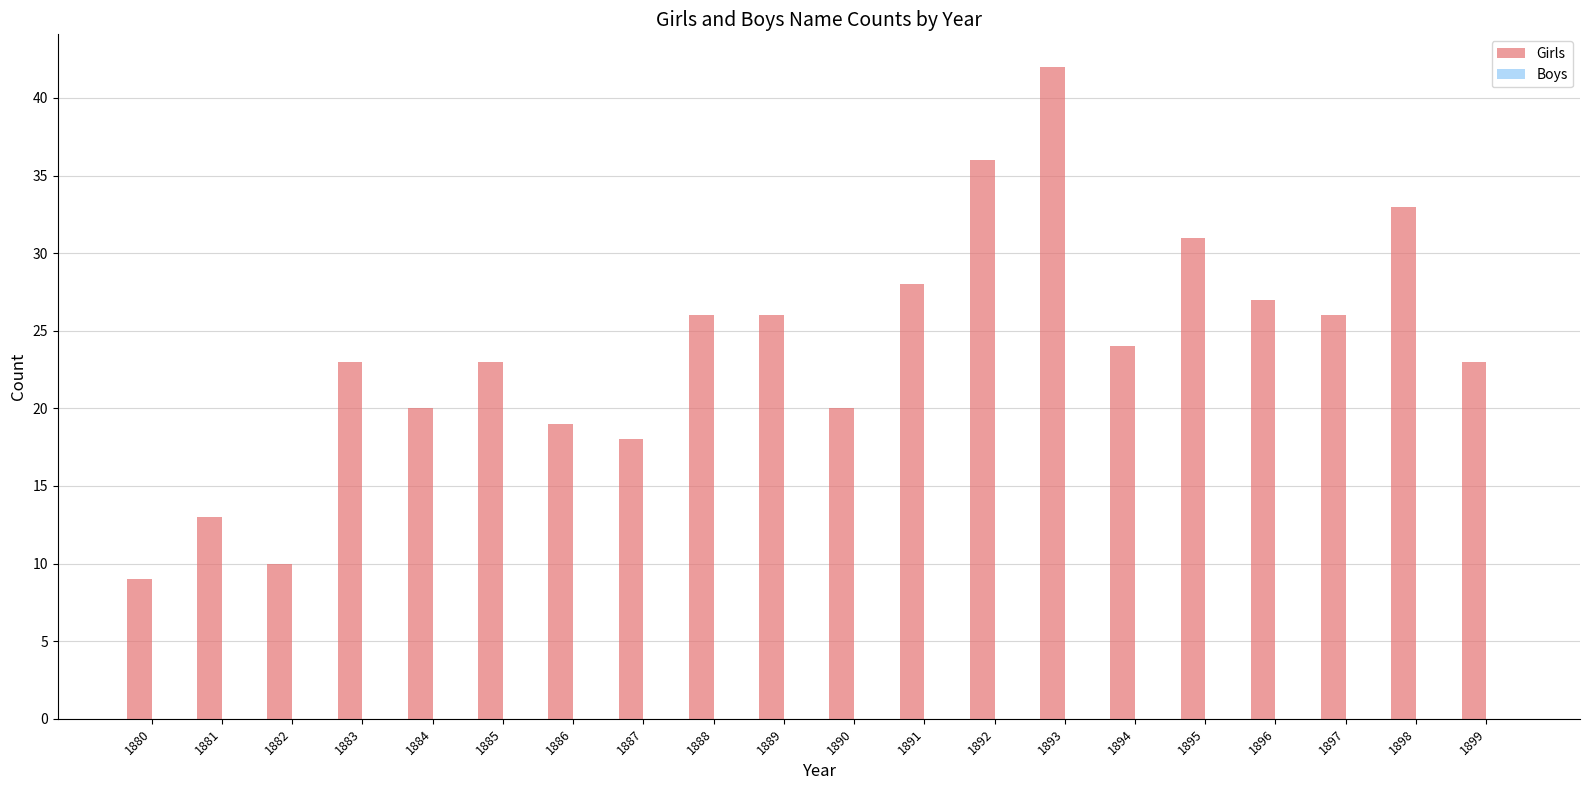

Which label corresponds to the largest value in the chart?

1893